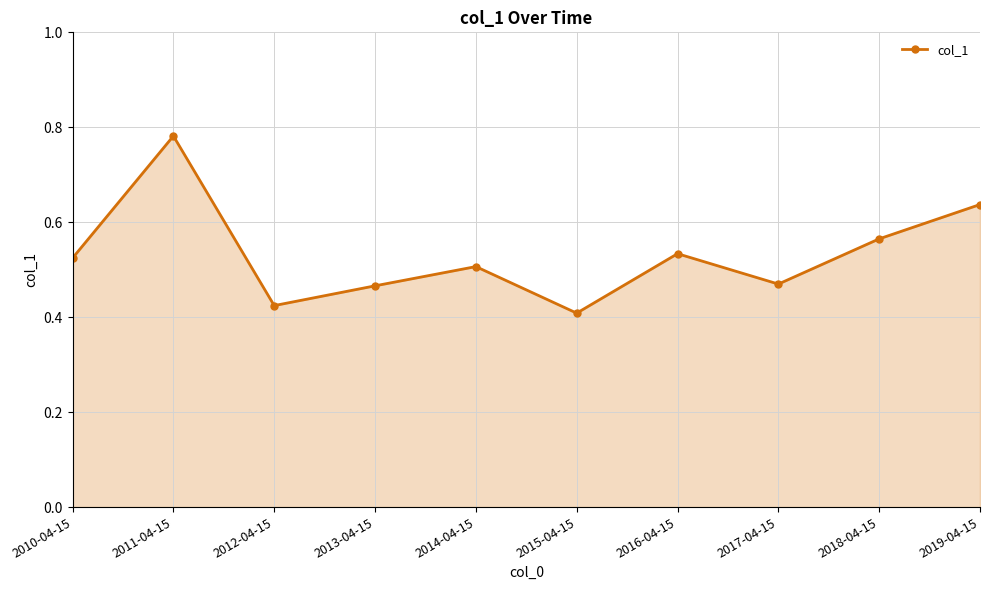

The chart shows a value of 0.4 at 2015-04-15. True or false?

True